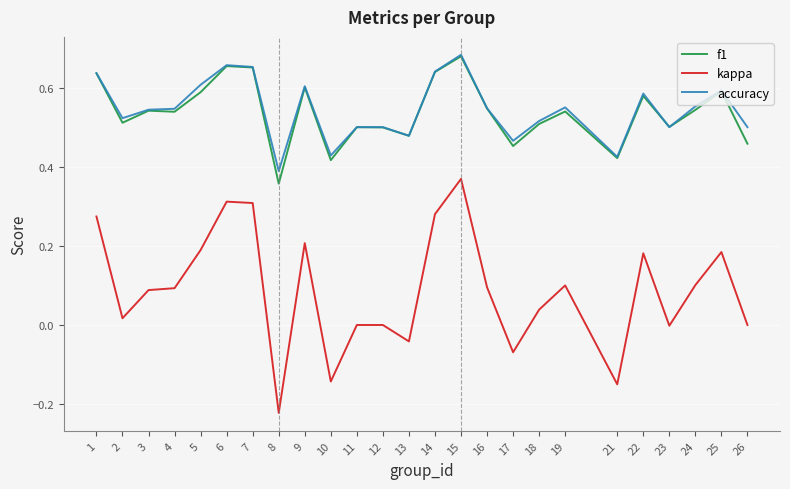

Which series has the widest spread of values?

kappa